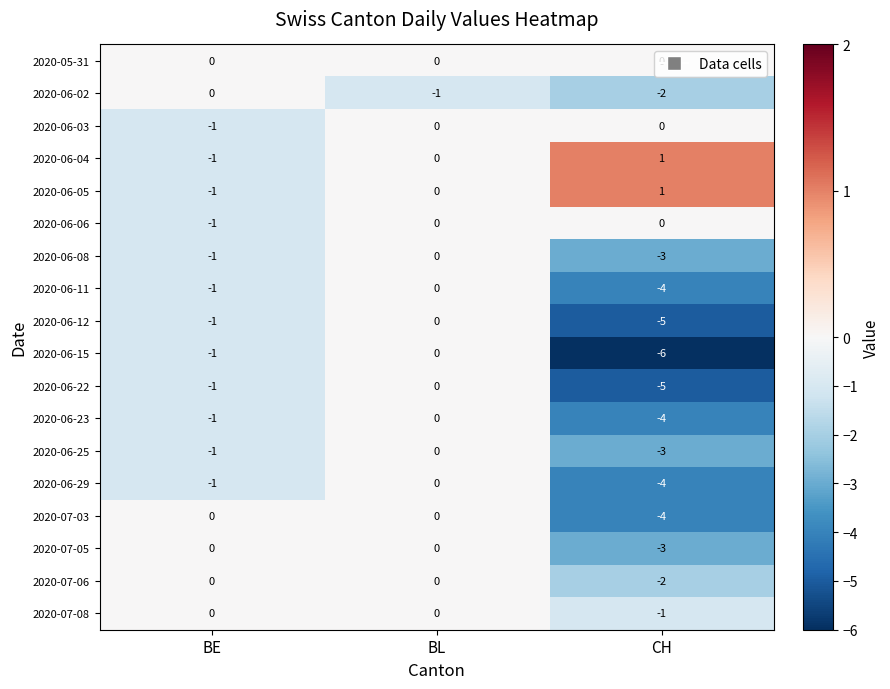

How many distinct data groups are displayed?

18